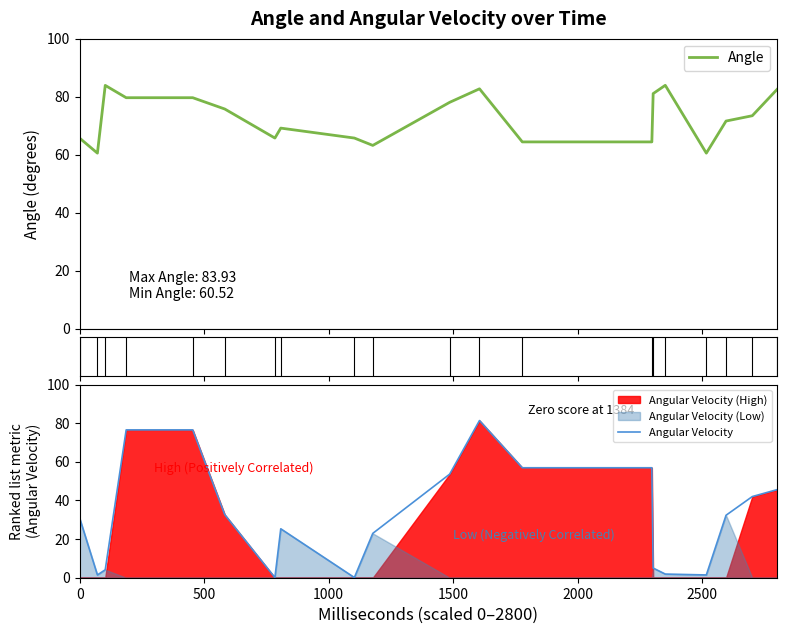

What is the minimum value for Angle?

60.5